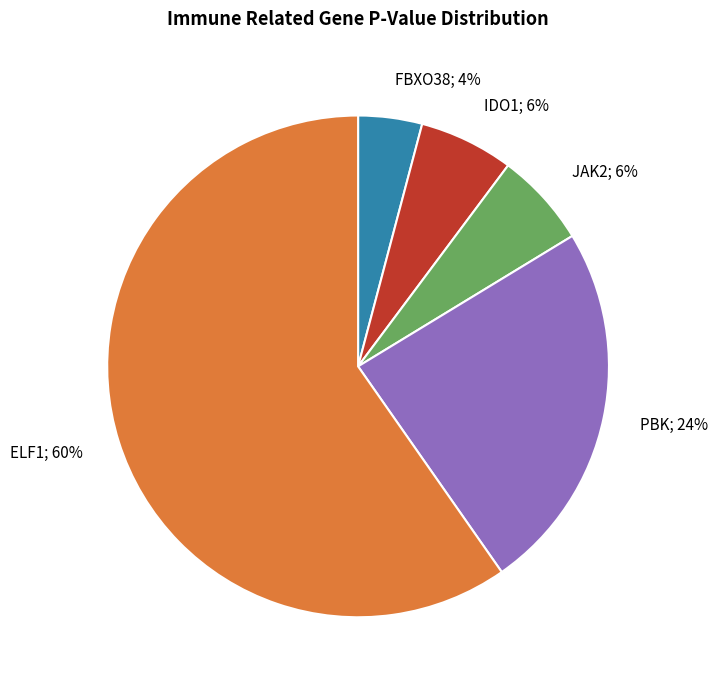

Is there any slice that represents more than half of the pie?

Yes